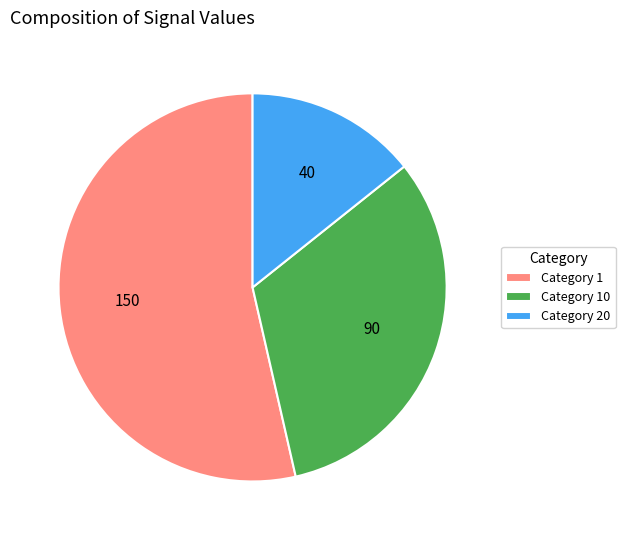

Which slice is the largest?

Category 1